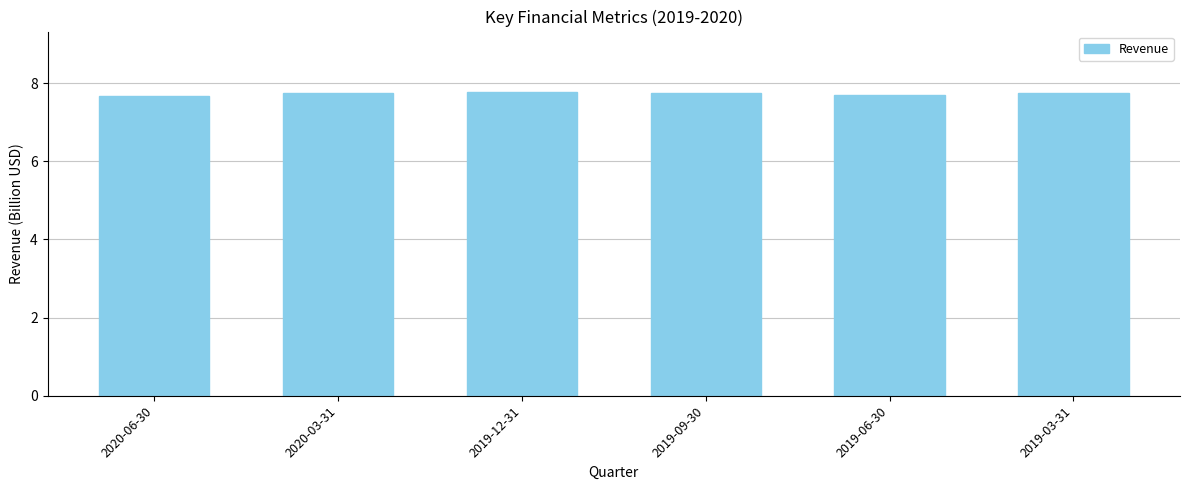

How many bars are there in total?

6